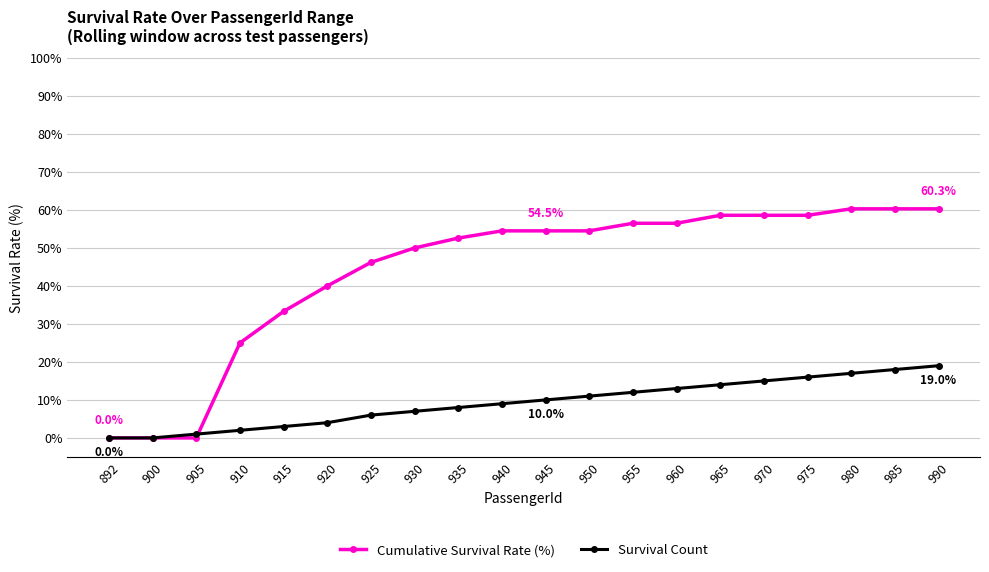

What is the sum of the Survival Count values at 930 and 955?

19.0